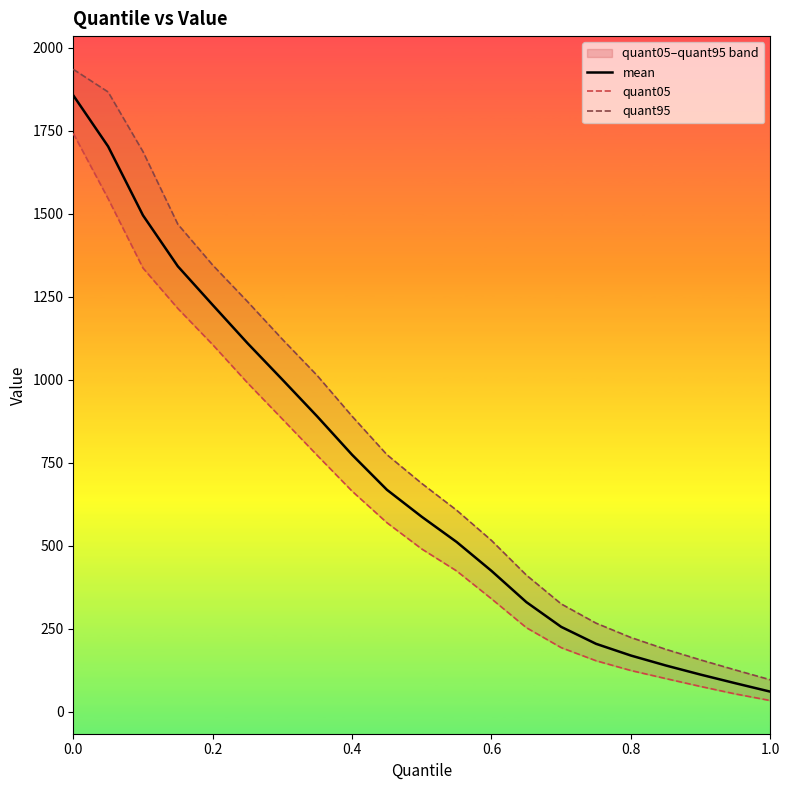

What is the highest value of the mean series?

1856.3